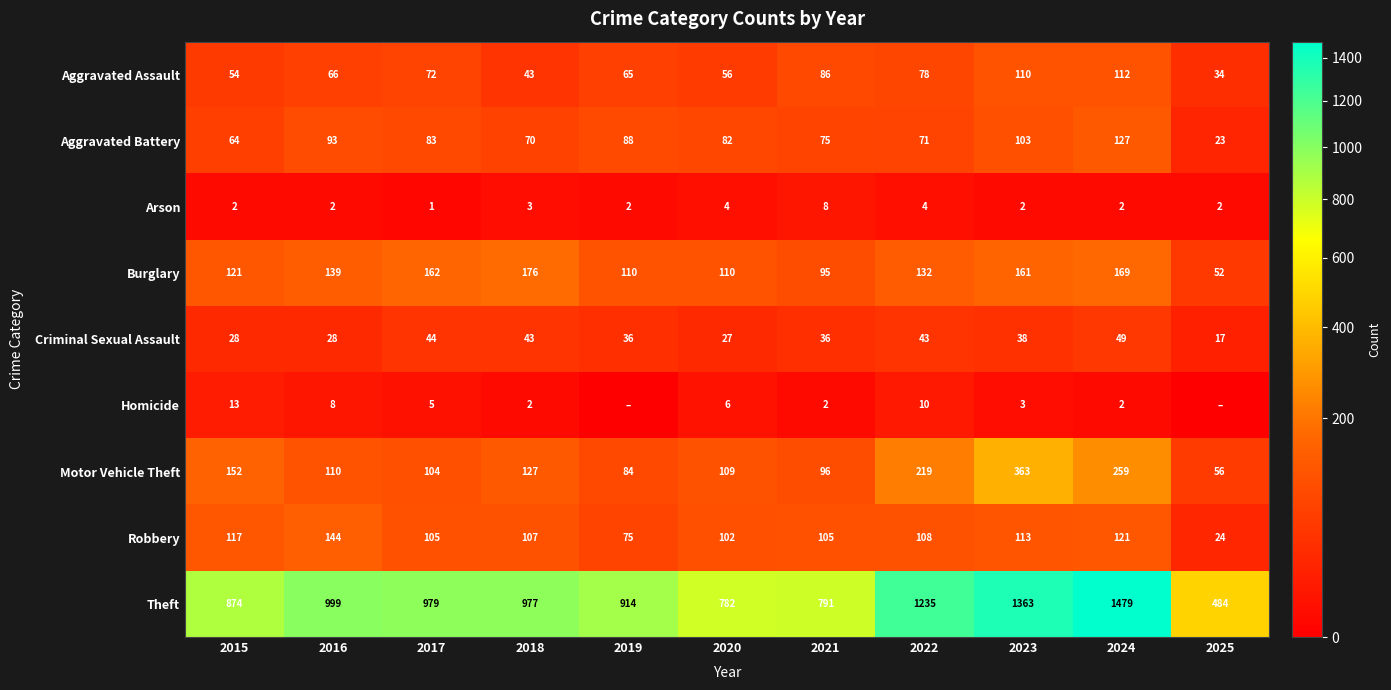

How many data points in Burglary are less than 132?

5